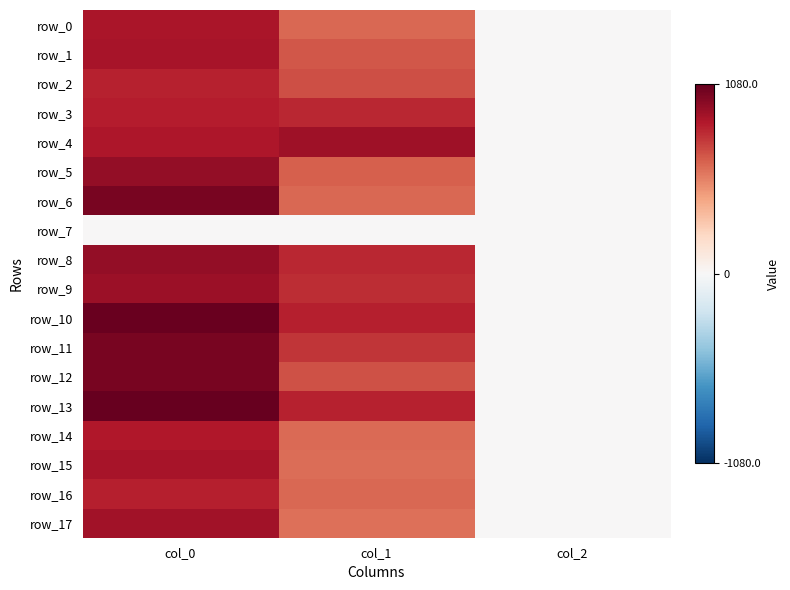

Count the number of data series in this chart.

18